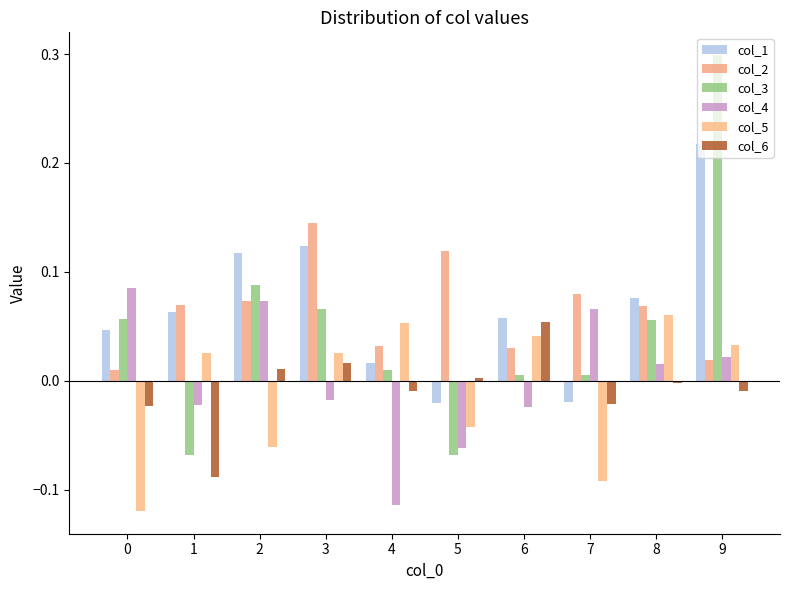

Which series changed the most between 5 and 7?

col_4